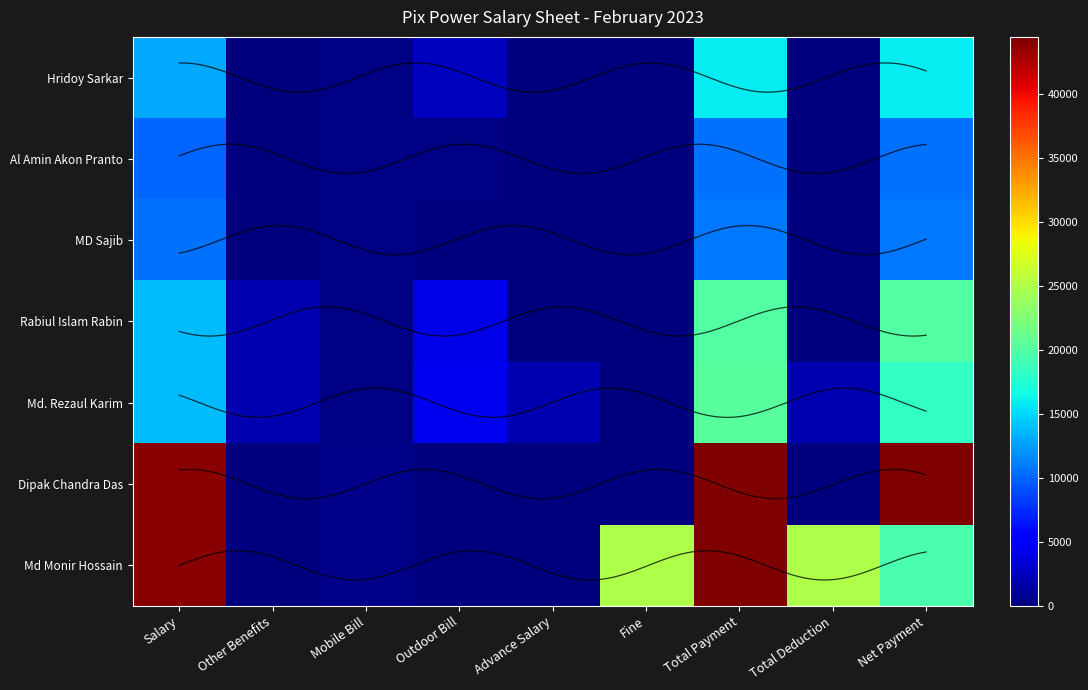

Rank the series by their maximum value, from lowest to highest.

Al Amin Akon Pranto, MD Sajib, Hridoy Sarkar, Rabiul Islam Rabin, Md. Rezaul Karim, Md Monir Hossain, Dipak Chandra Das